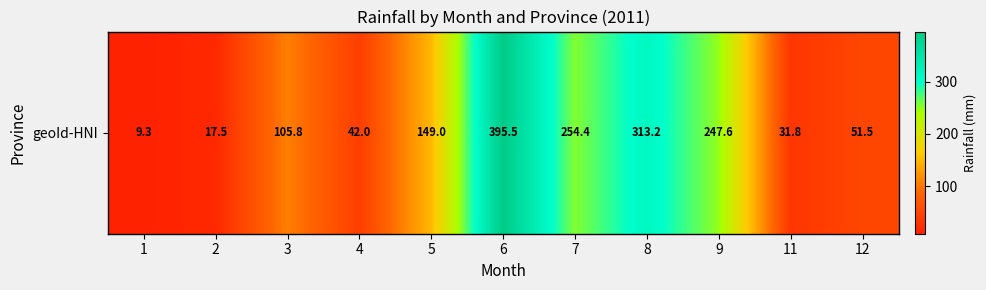

List the labels in order of value, largest first.

6, 8, 7, 9, 5, 3, 12, 4, 11, 2, 1